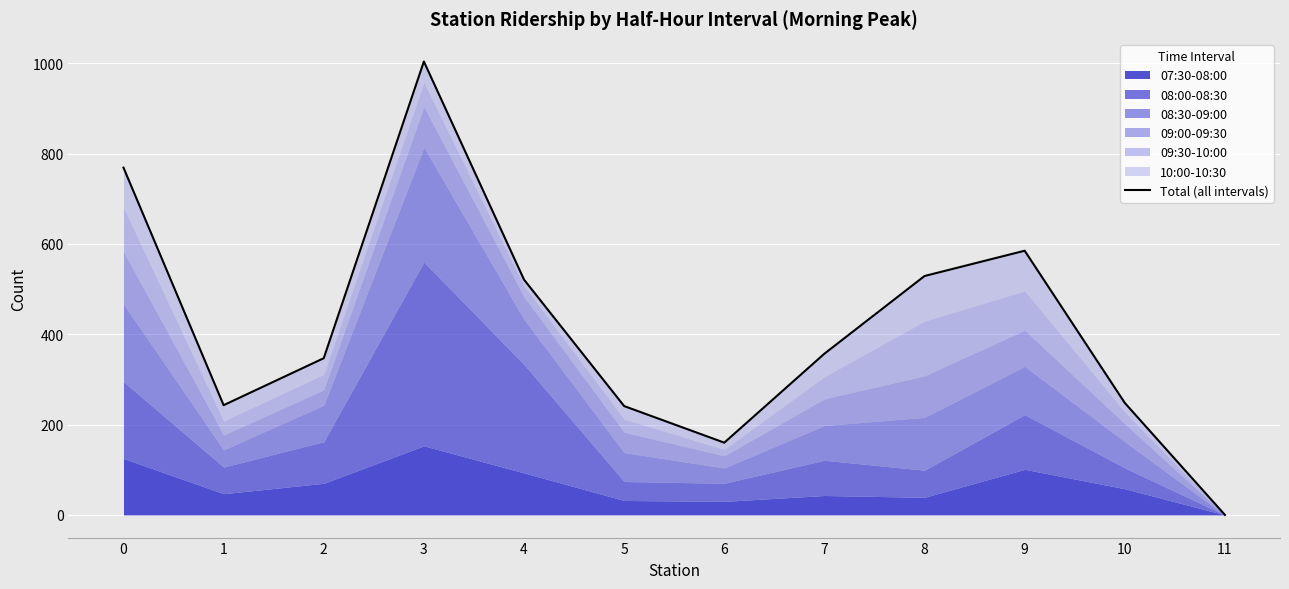

Reading left to right, list all the values displayed in this chart.

0=769	1=243	2=347	3=1004	4=521	5=241	6=160	7=357	8=529	9=585	10=248	11=0